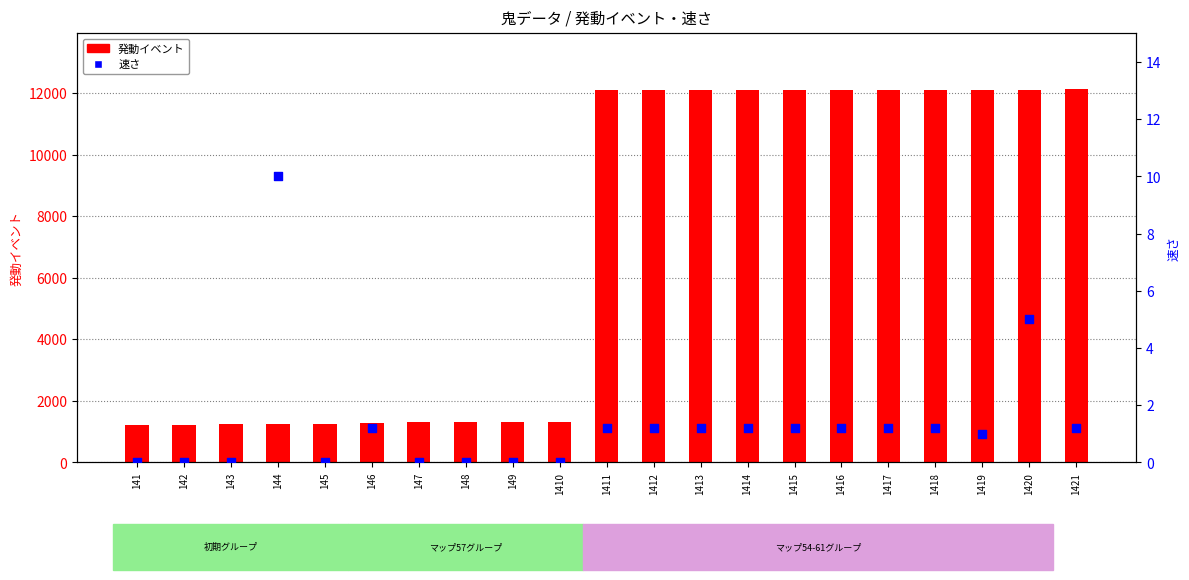

At how many categories does at least one series exceed 4807?

11